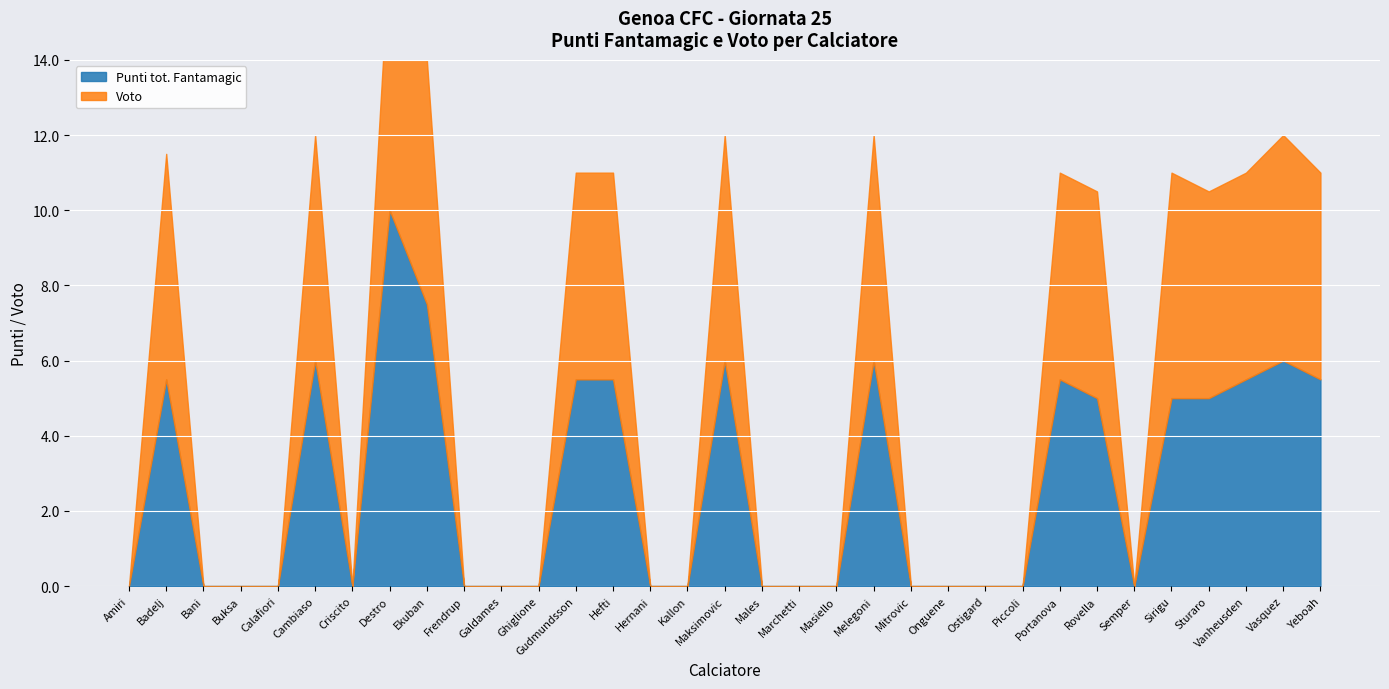

Which series has the largest range (max minus min)?

Punti tot. Fantamagic